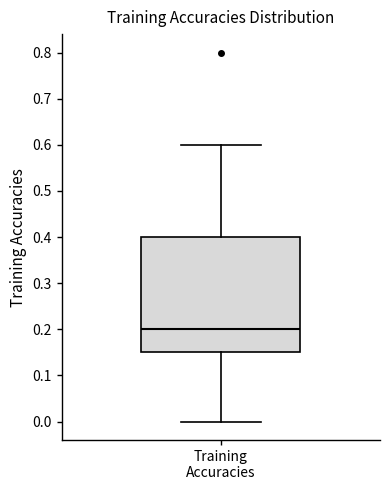

Where does the median line of the box for Training Accuracies sit on the y-axis? The values are not printed on the chart, so give them approximately, as read against the axis.

0.20